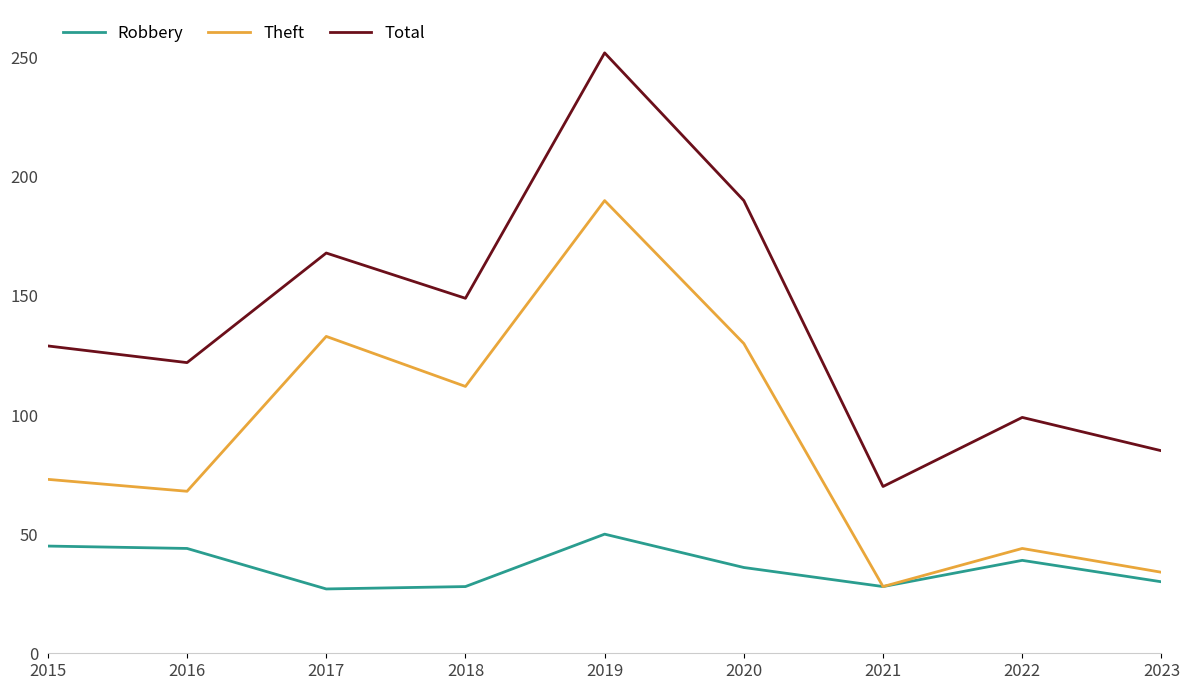

What is the difference between the maximum and minimum values in the Total series?

182